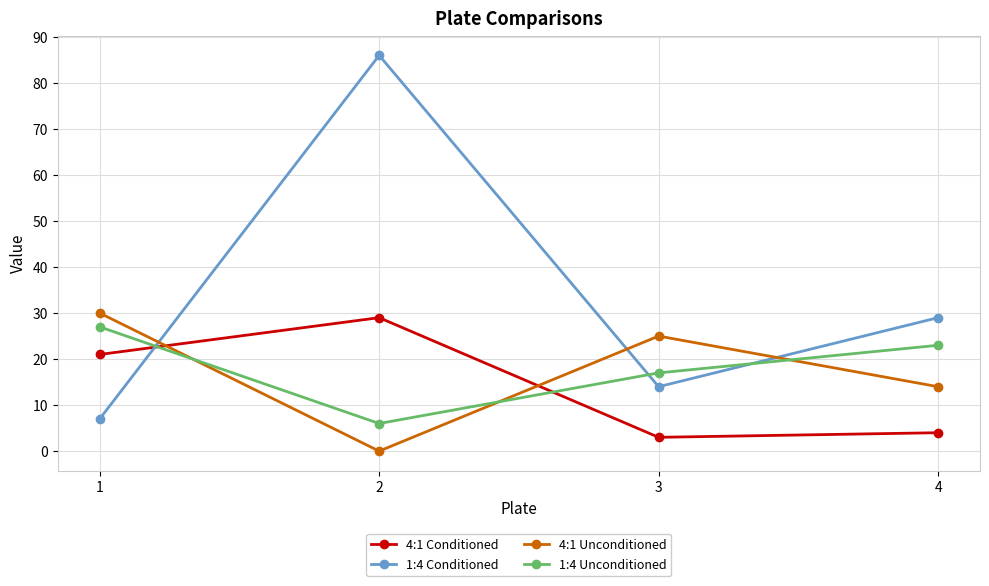

What is the difference between the maximum and minimum values in the 1:4 Conditioned series?

79